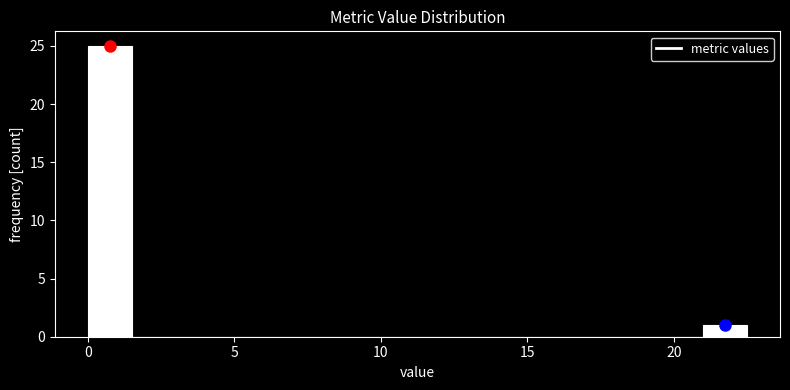

Read against the x-axis, roughly where is the centre of the tallest bar?

1.0